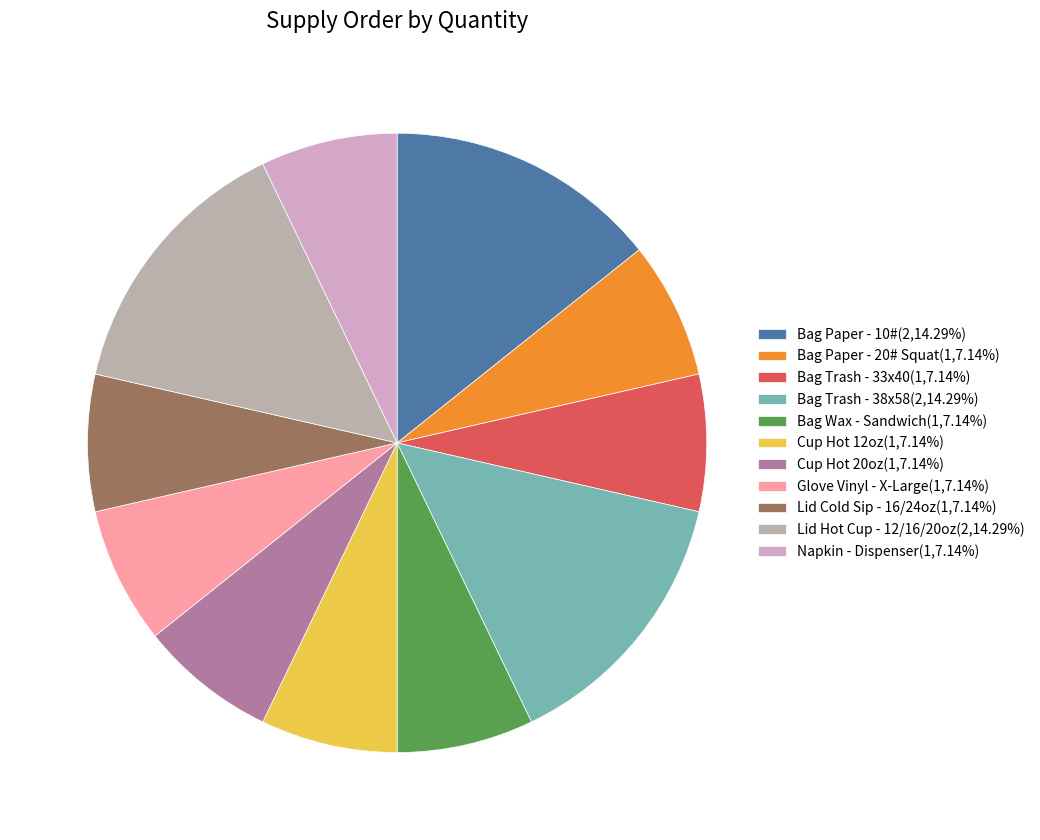

Rank the categories by value from lowest to highest.

Bag Paper - 20# Squat, Bag Trash - 33x40, Bag Wax - Sandwich, Cup Hot 12oz, Cup Hot 20oz, Glove Vinyl - X-Large, Lid Cold Sip - 16/24oz, Napkin - Dispenser, Bag Paper - 10#, Bag Trash - 38x58, Lid Hot Cup - 12/16/20oz